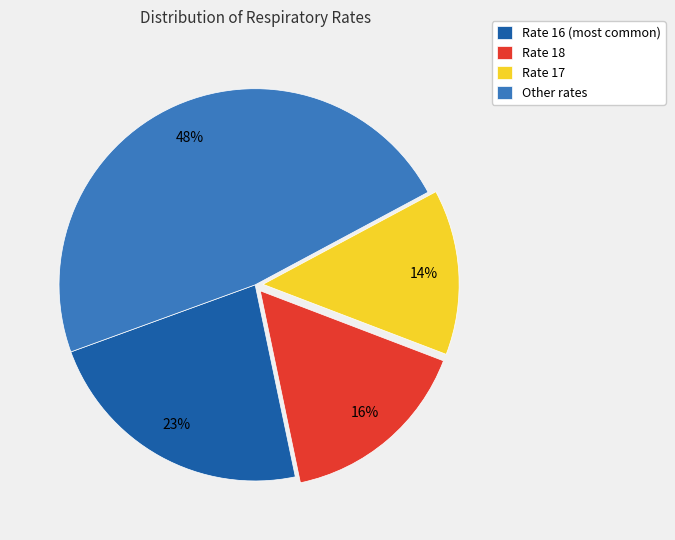

To the nearest percent, what is the difference between the largest and smallest slice percentages?

34%